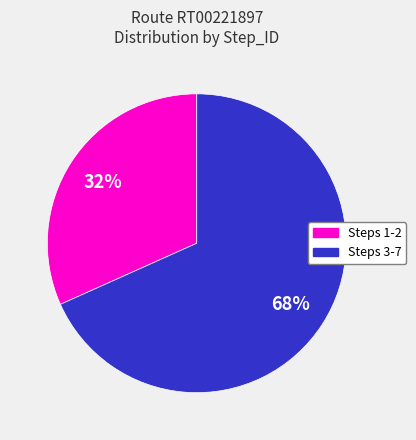

To the nearest percent, what is the average slice percentage?

50%